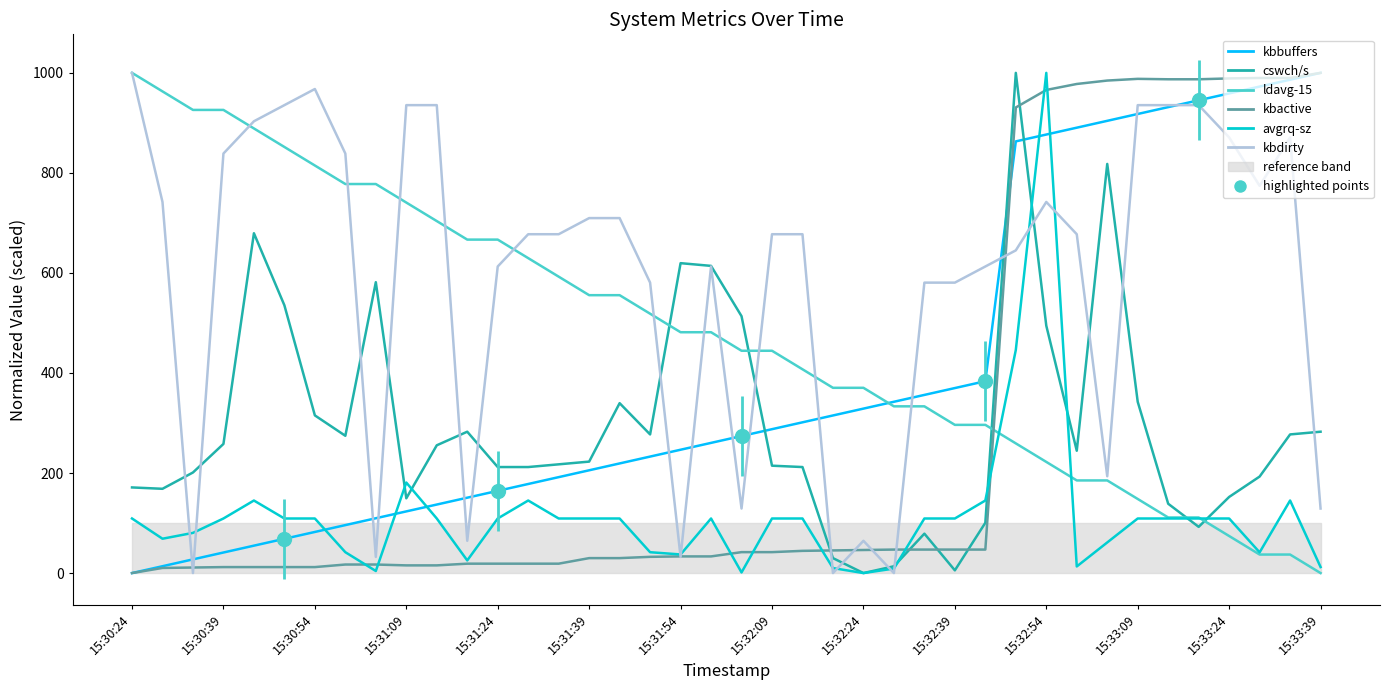

True or false: kbactive and avgrq-sz cross at least once.

True